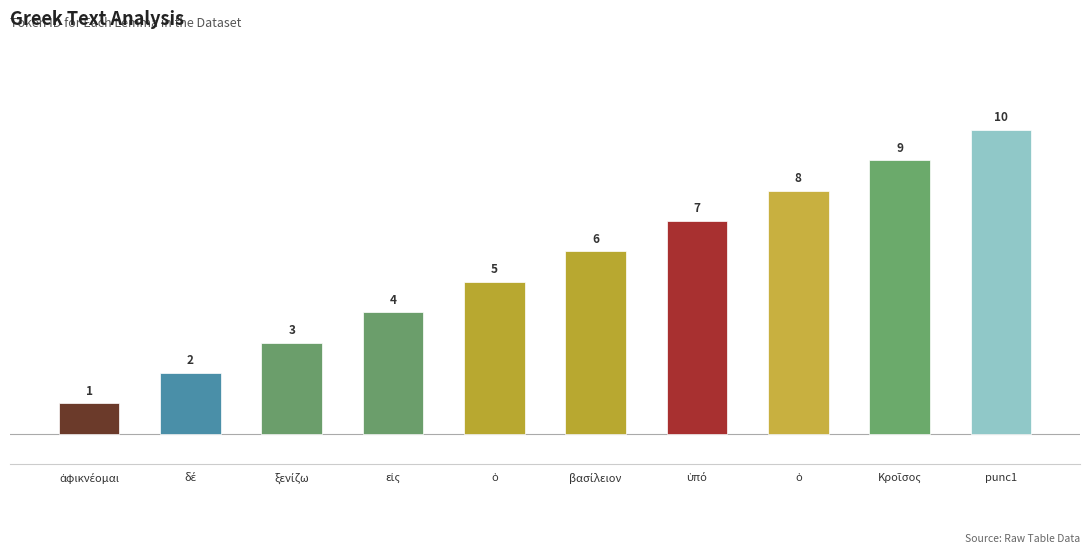

The value at Κροῖσος is 3. True or false?

False